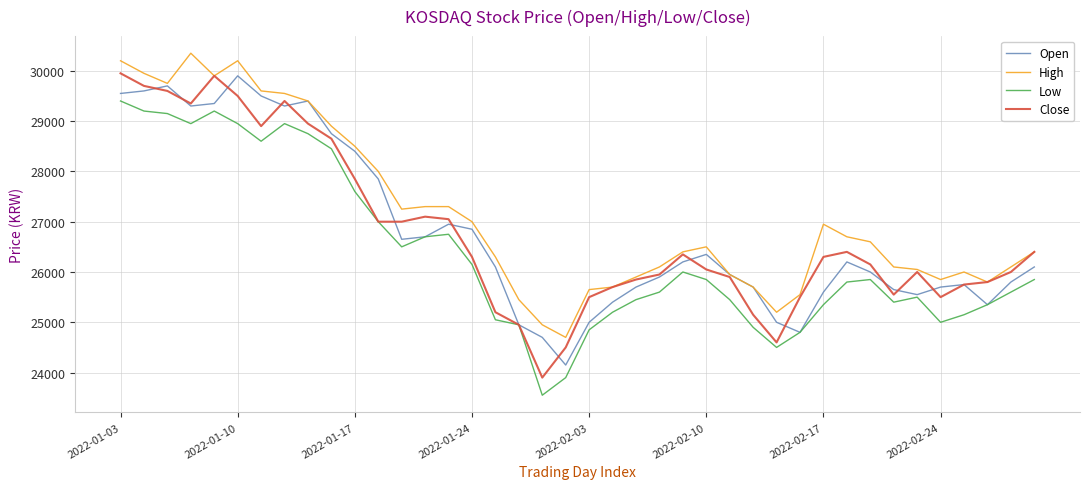

Which series has the largest range (max minus min)?

Close